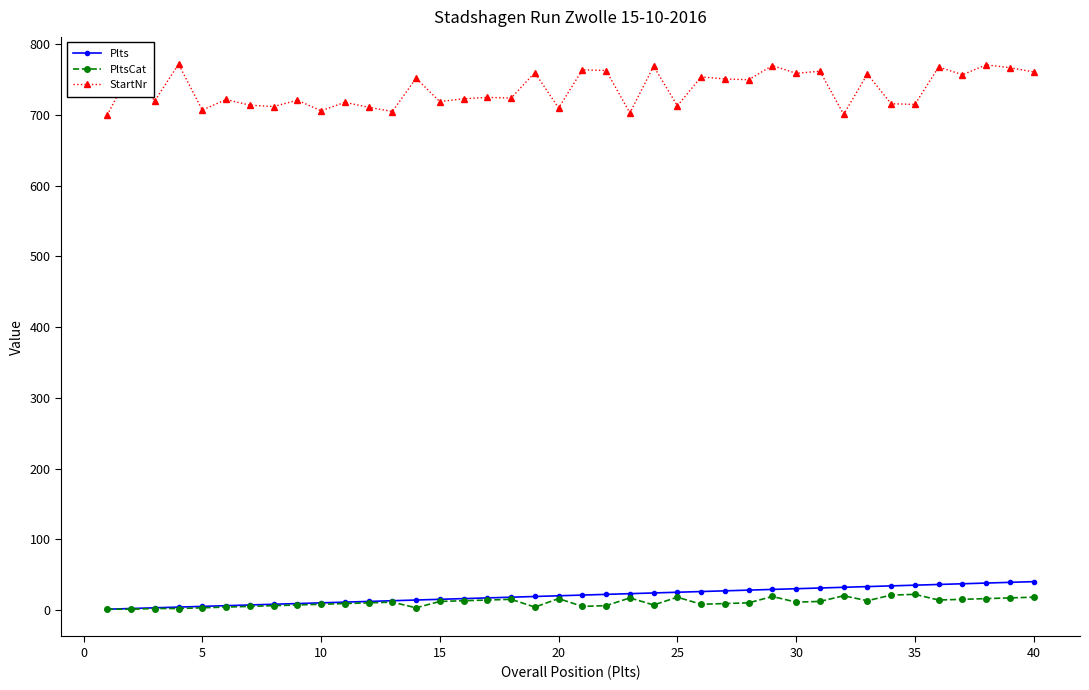

What is the difference between the maximum and minimum values in the Plts series?

39